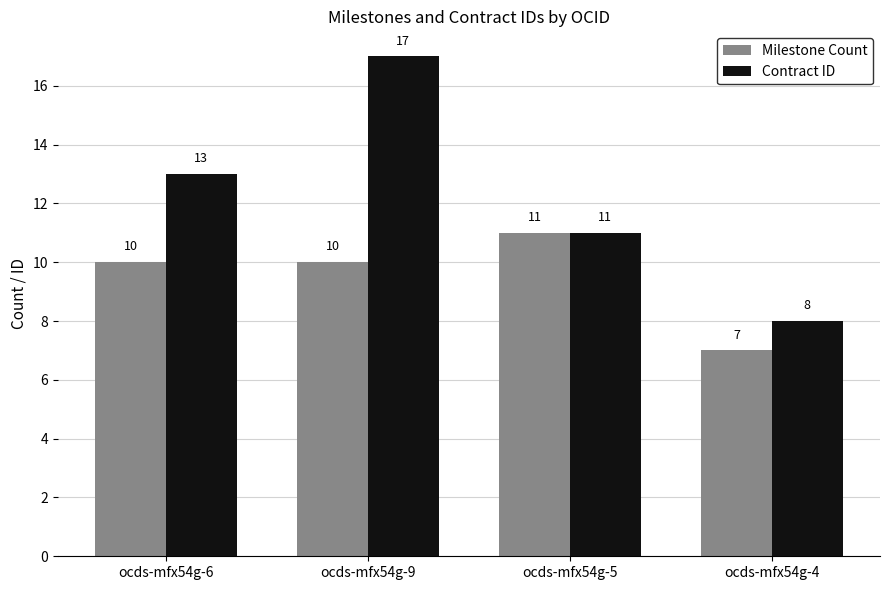

Reading right to left, transcribe all the data shown in this chart.

Milestone Count: 7	11	10	10
Contract ID: 8	11	17	13